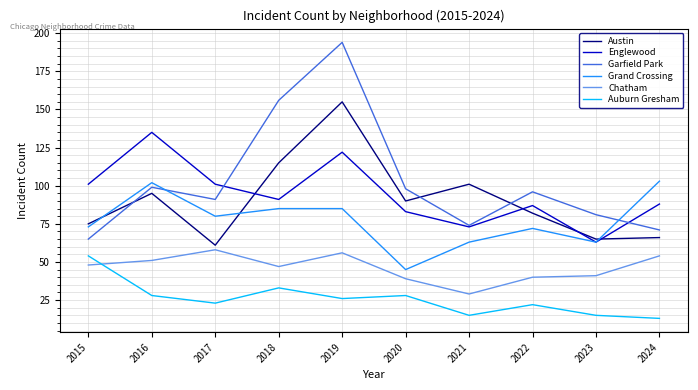

True or false: Auburn Gresham has a value of 87 at 2015.

False